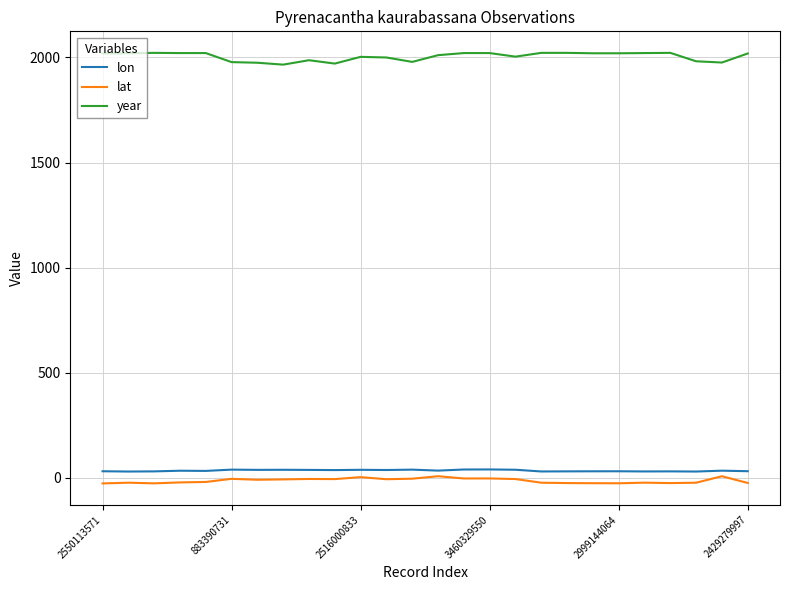

What is the lowest value of the year series?

1966.0